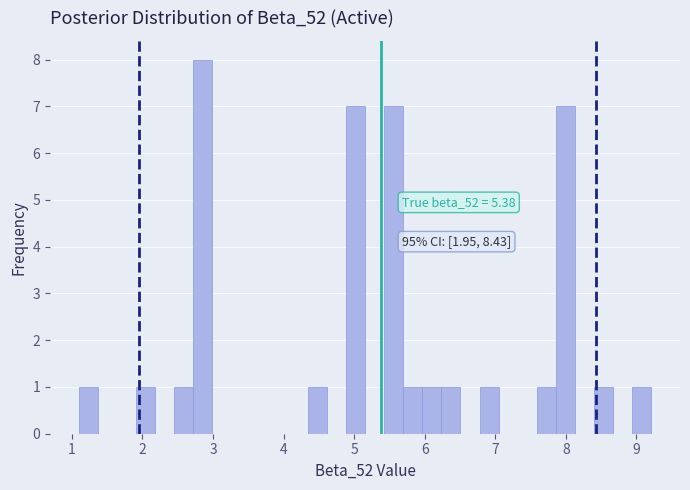

Read against the x-axis, roughly where is the centre of the tallest bar?

2.9